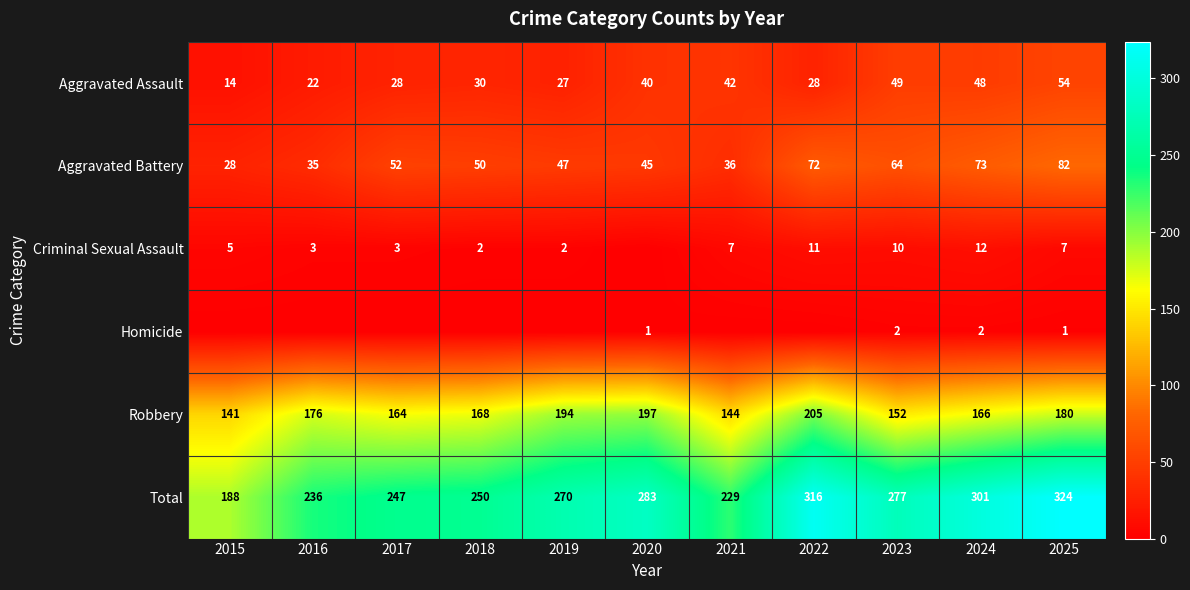

Which has a higher value, 2015 or 2020?

2020